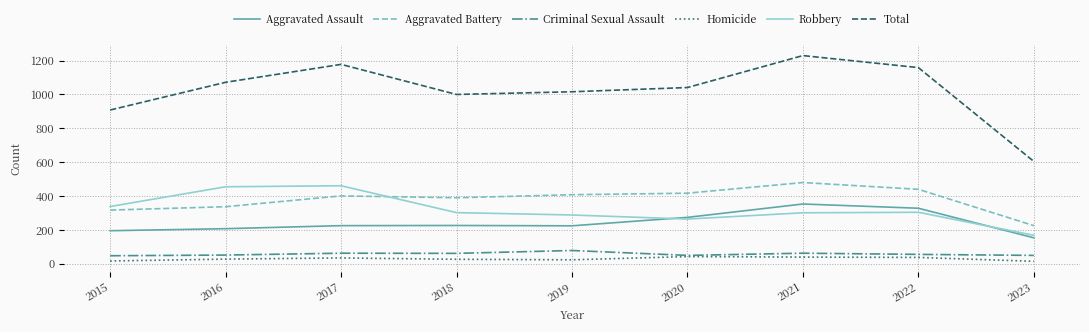

True or false: Aggravated Battery and Homicide cross at least once.

False